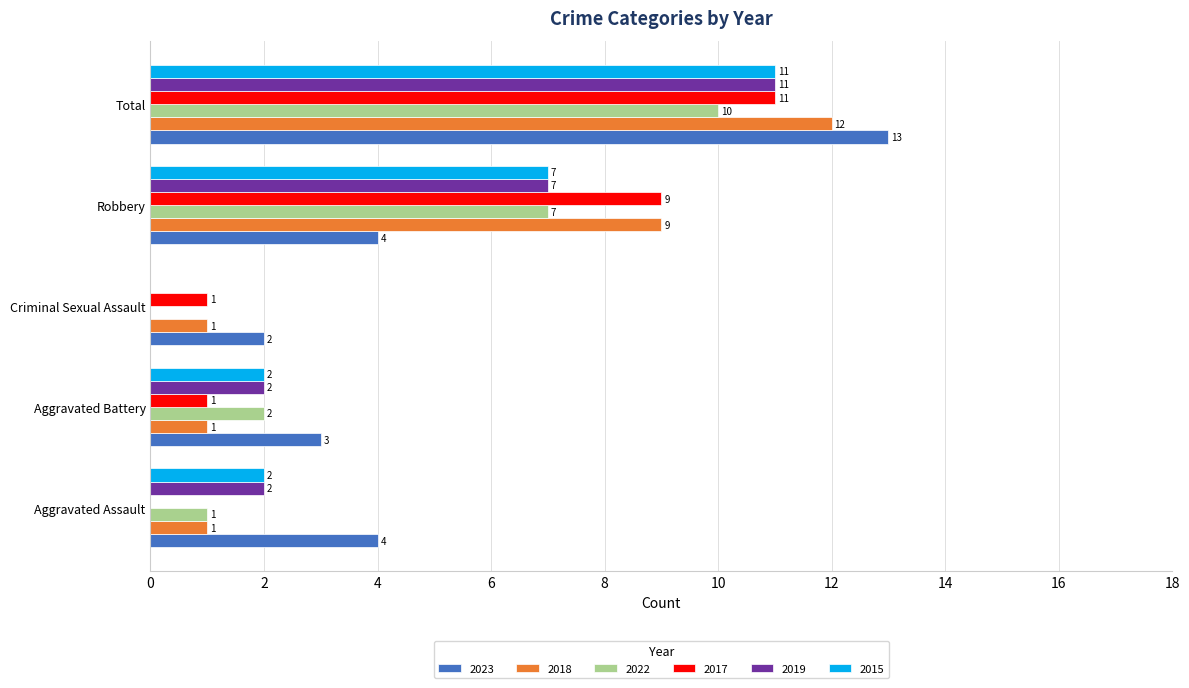

Count the 2018 values in the range 1 to 9.

4